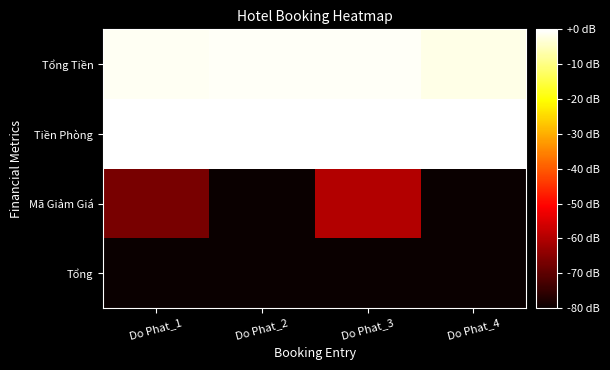

Reading left to right, list all the values displayed in this chart.

Tổng: Do Phat_1=-98.4	Do Phat_2=-101.9	Do Phat_3=-100.0	Do Phat_4=-94.0
Mã Giảm Giá: Do Phat_1=-66.6	Do Phat_2=-120.0	Do Phat_3=-60.0	Do Phat_4=-120.0
Tiền Phòng: Do Phat_1=0.0	Do Phat_2=0.0	Do Phat_3=0.0	Do Phat_4=0.0
Tổng Tiền: Do Phat_1=-1.1	Do Phat_2=-0.7	Do Phat_3=-0.9	Do Phat_4=-1.9